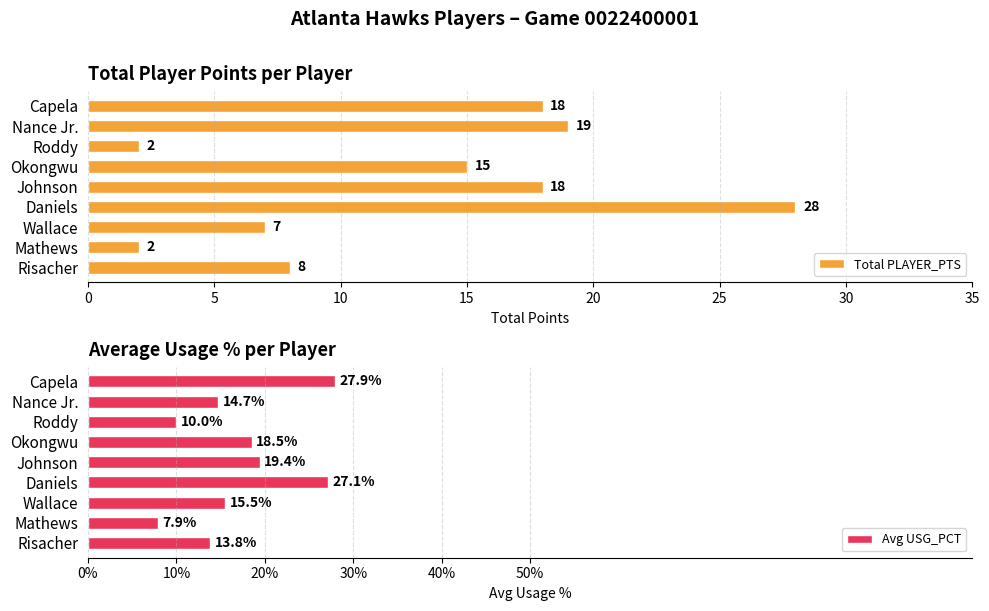

How many data points in Total PLAYER_PTS are less than 15?

4